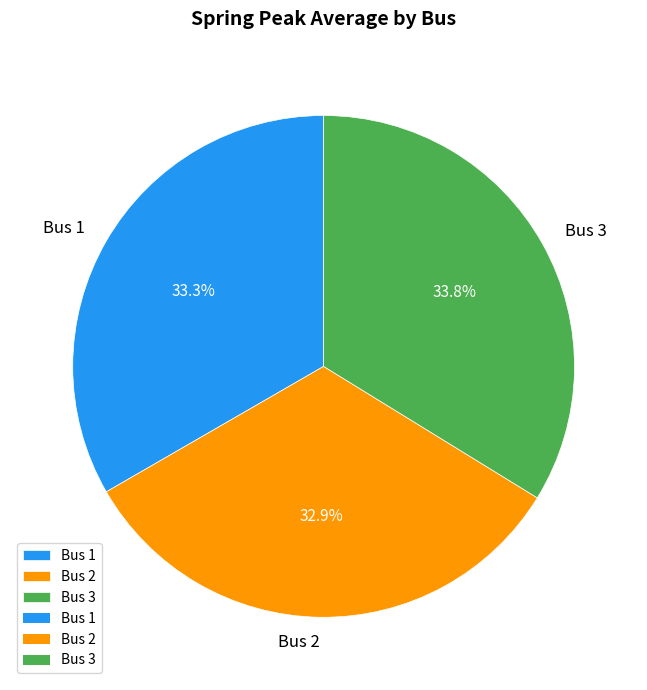

What is the ratio of the value at Bus 1 to the value at Bus 2?

1.0